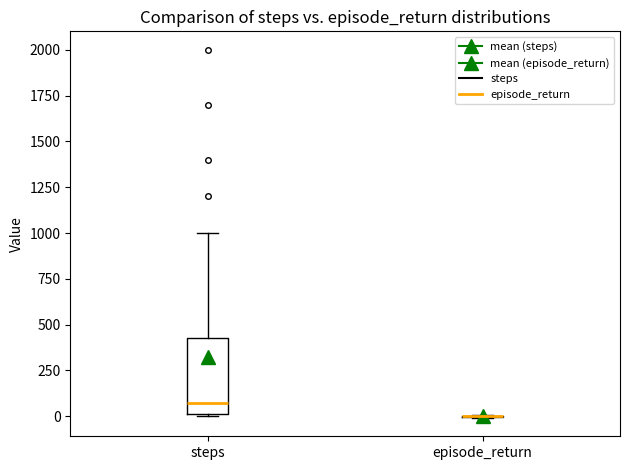

Comparing the boxes themselves (not the whiskers), which one is the tallest?

steps